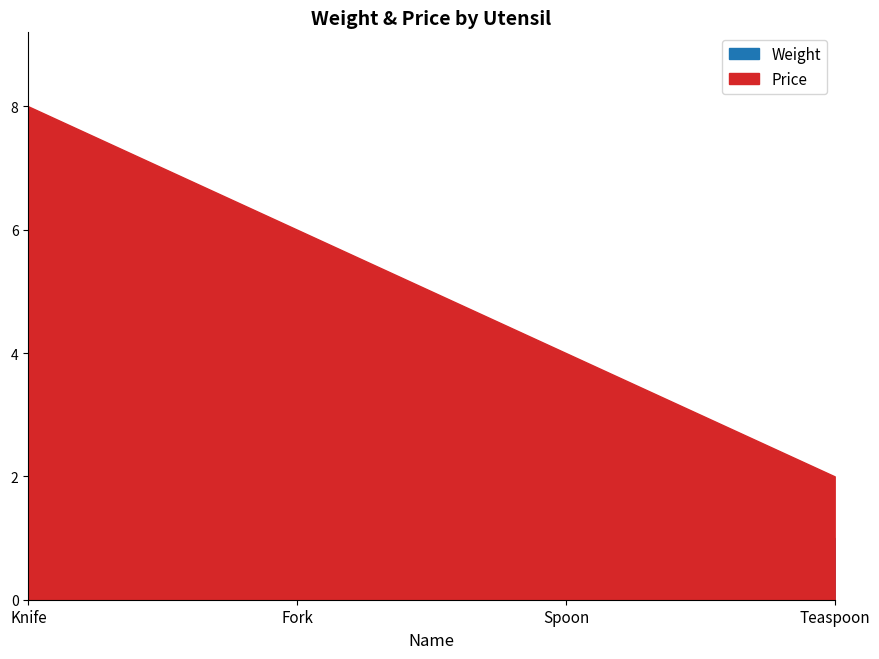

Reading left to right, extract all data points from this chart.

Weight: Knife=7	Fork=5	Spoon=3	Teaspoon=1
Price: Knife=8	Fork=6	Spoon=4	Teaspoon=2